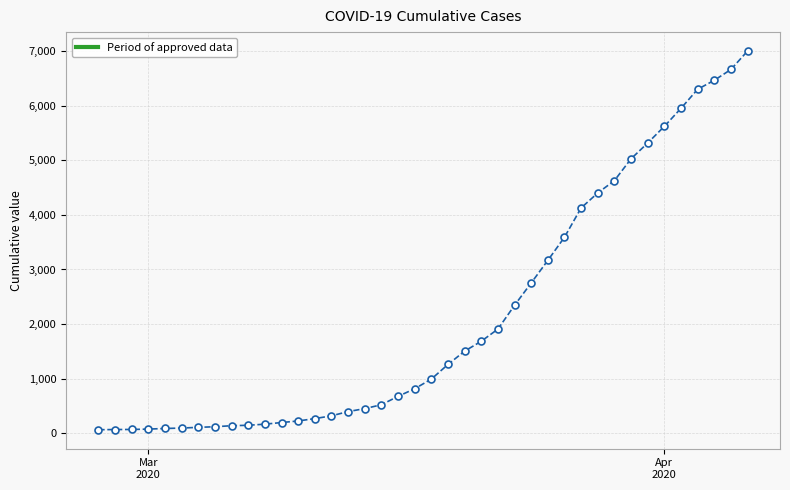

What is the greatest value displayed?

7002